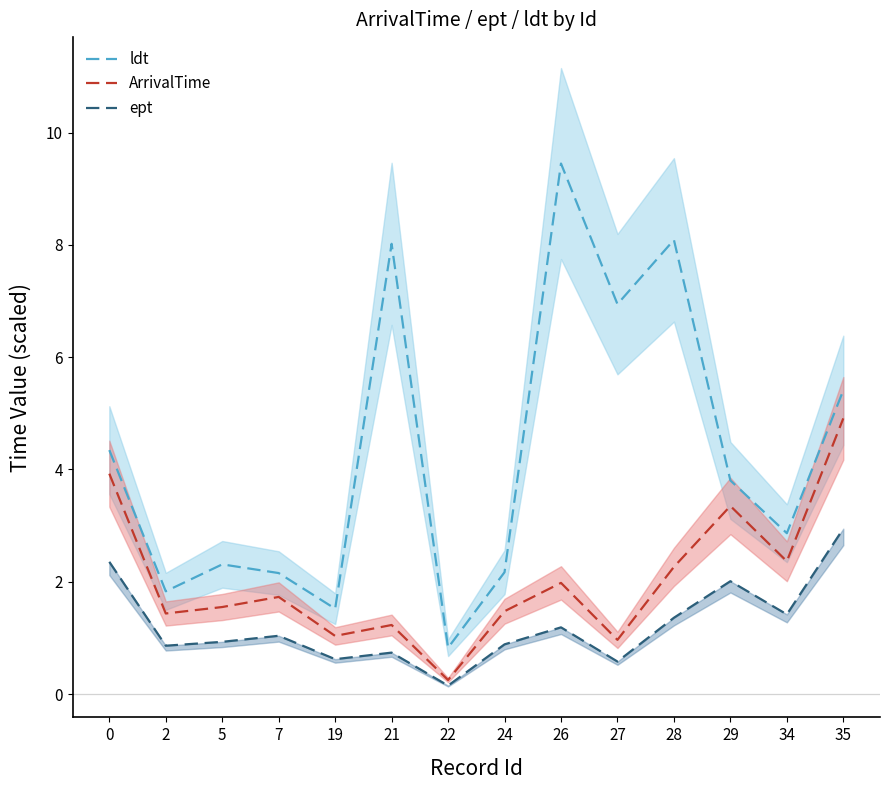

What is the maximum value shown in the chart?

9.4